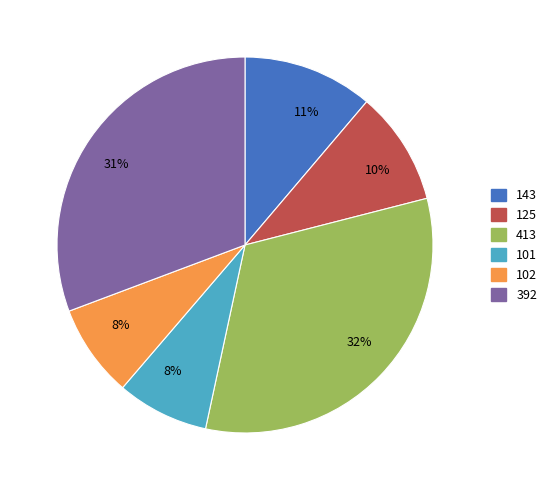

To the nearest percent, what is the average slice percentage?

17%